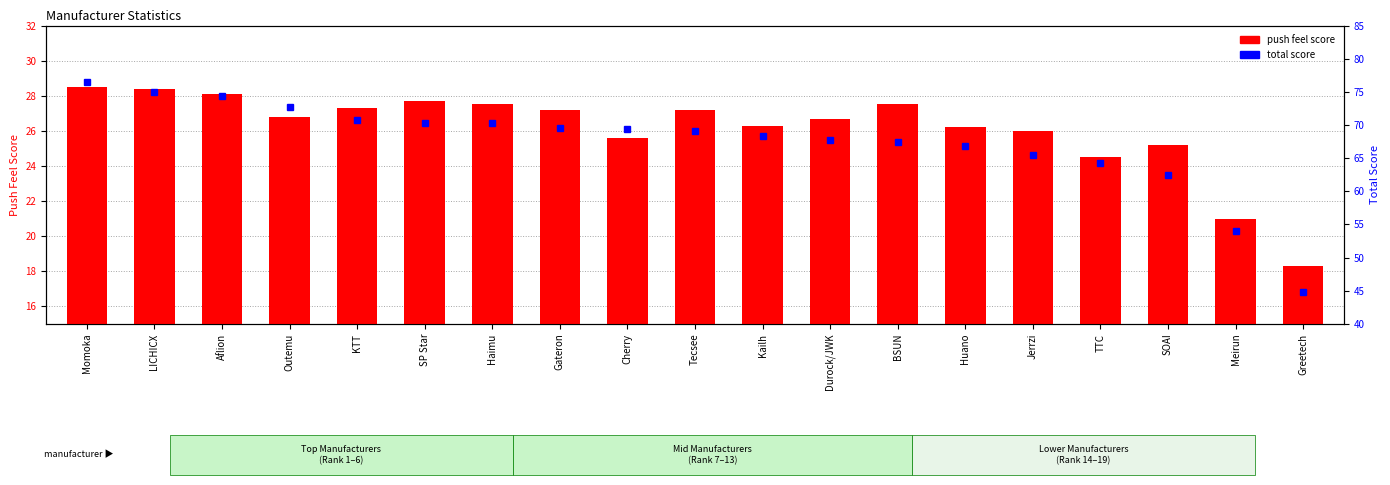

What position from the right is Jerrzi?

5